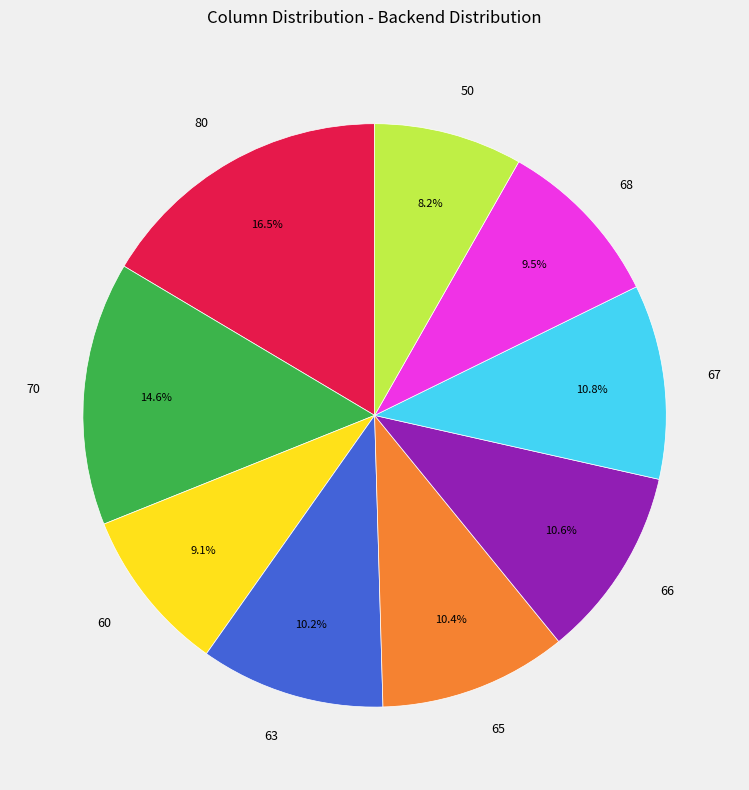

To the nearest percent, what portion does 70 represent?

15%